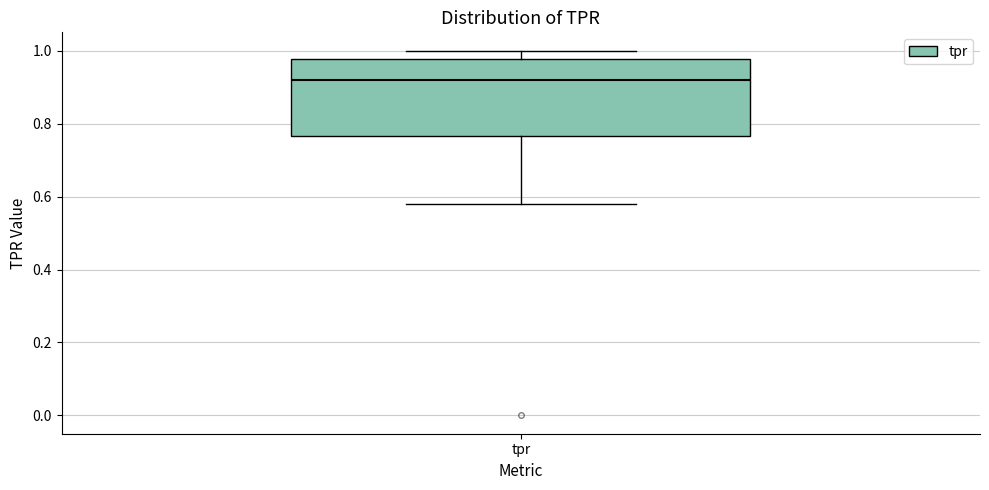

Read this box plot against the y-axis: the position of the median line, the range covered by the box, and the ends of both whiskers. The values are not printed on the chart, so give them approximately, as read against the axis.

median 0.92, box 0.76 to 0.98, whiskers 0.58 to 1.00